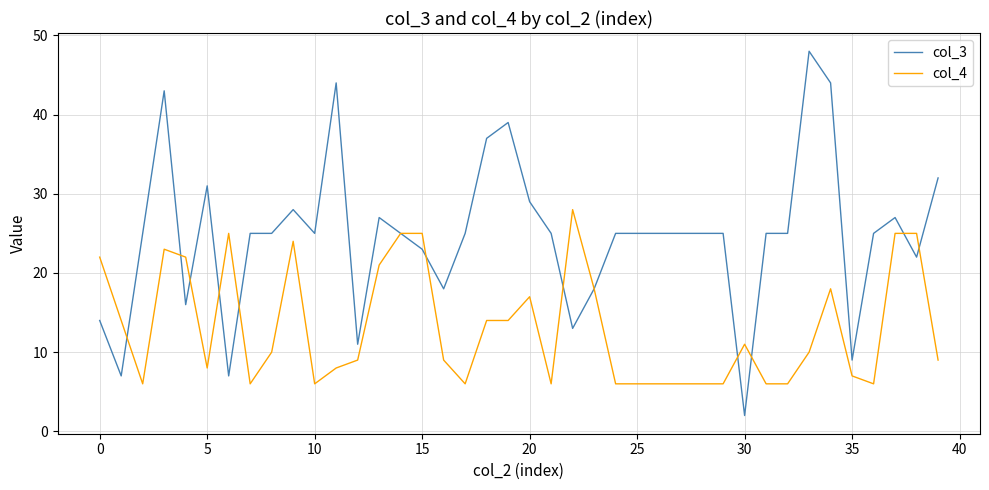

True or false: col_3 and col_4 cross at least once.

True